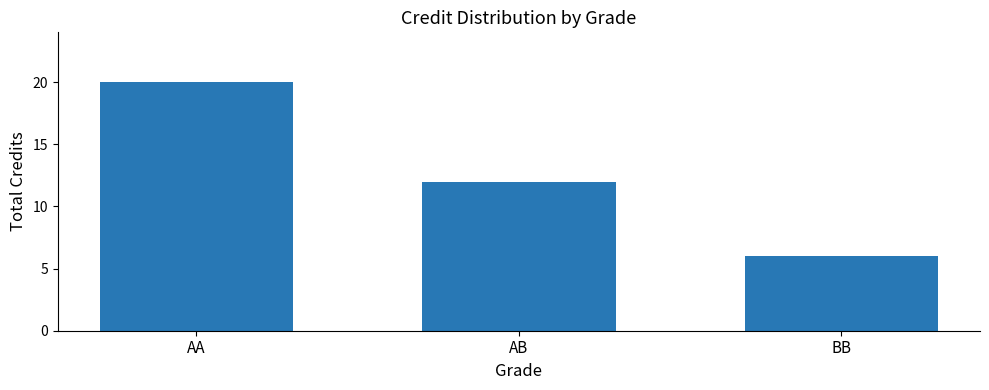

Count the number of categories in the chart.

3